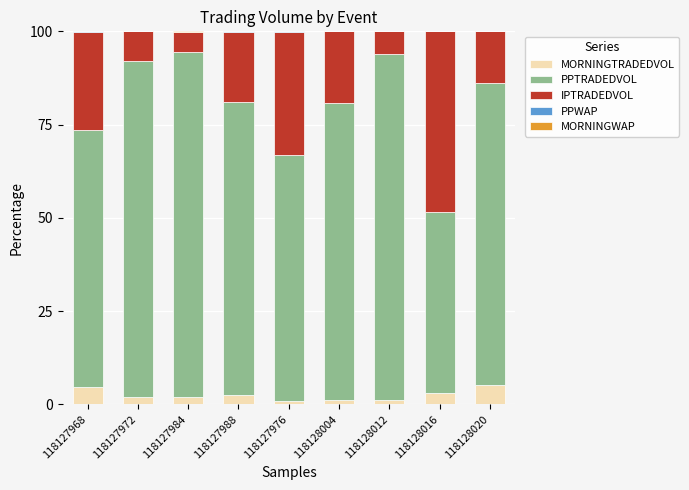

What is the sum of all MORNINGTRADEDVOL values?

22.4